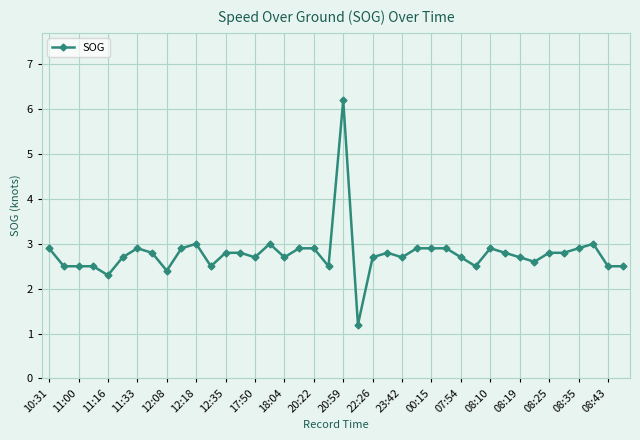

What is the difference between the maximum and minimum values?

5.0